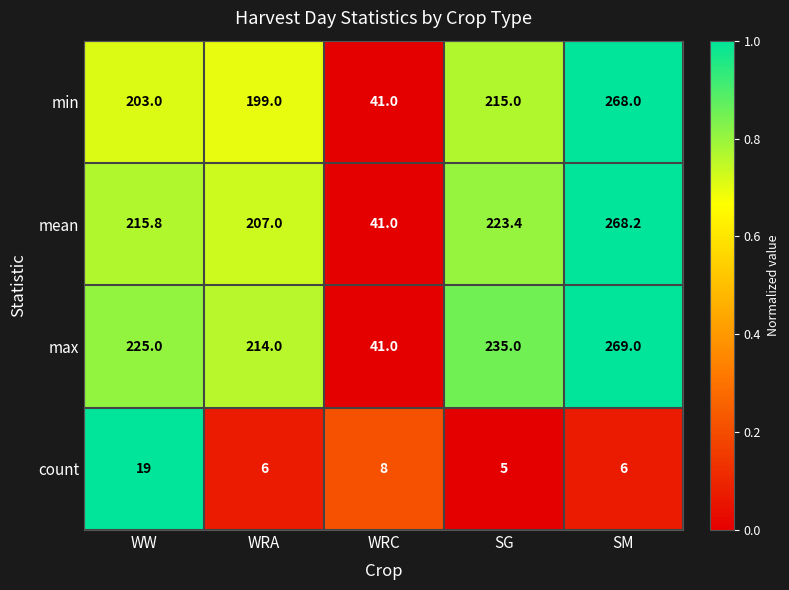

What is the sum of the mean values at SG and SM?

491.6